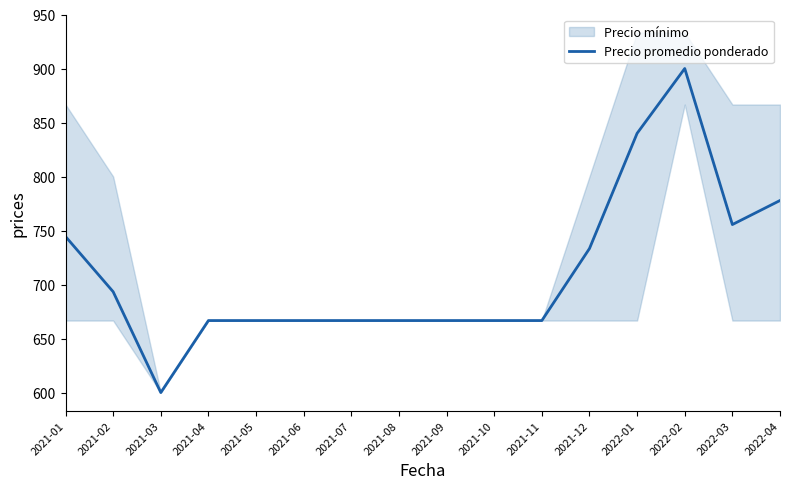

At which category does the chart reach its minimum across all series?

2021-03